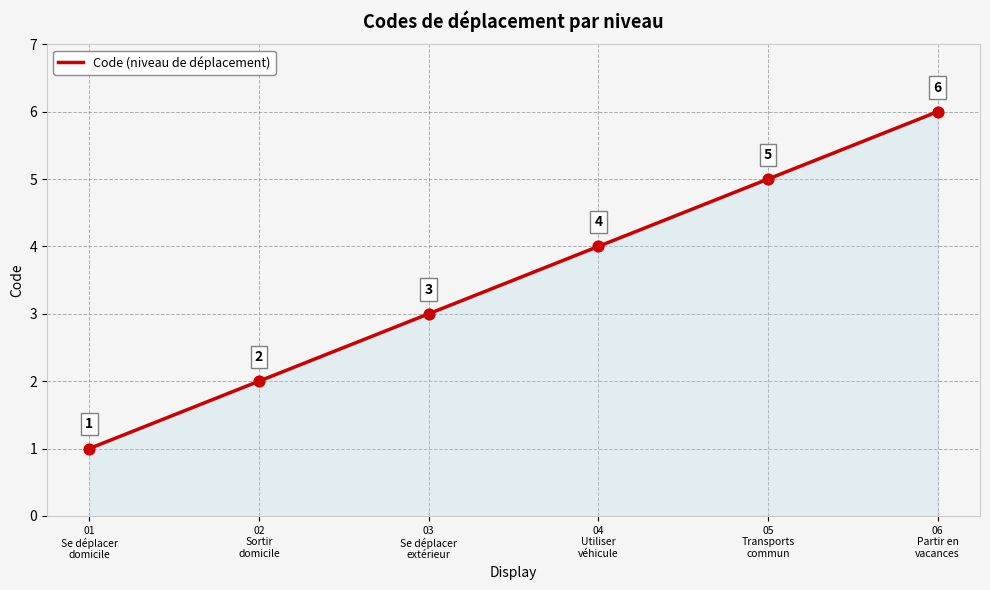

What is the ratio of the value at 04
Utiliser
véhicule to the value at 06
Partir en
vacances?

0.7